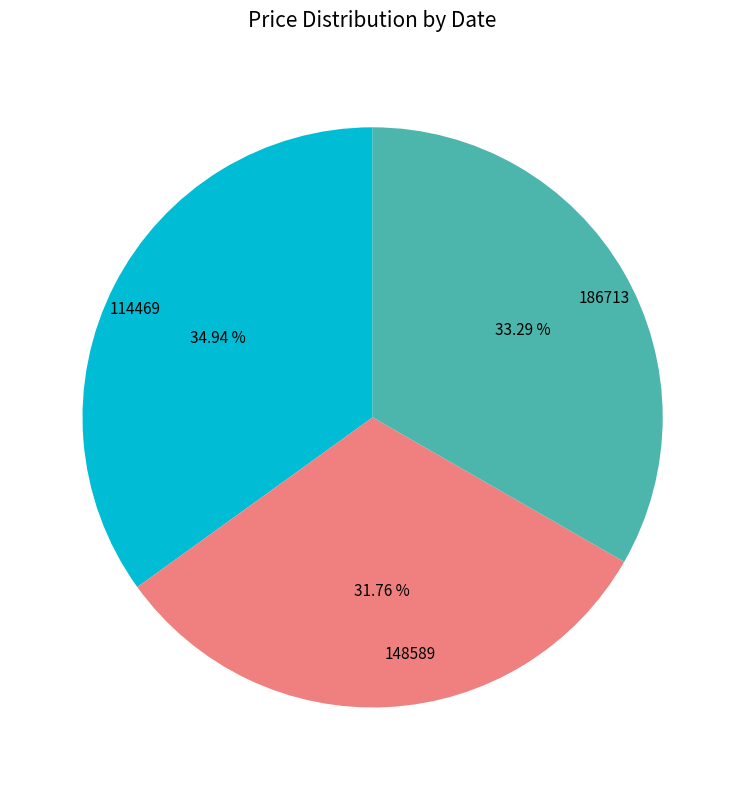

Combined, do 148589 and 114469 account for over 50%?

Yes